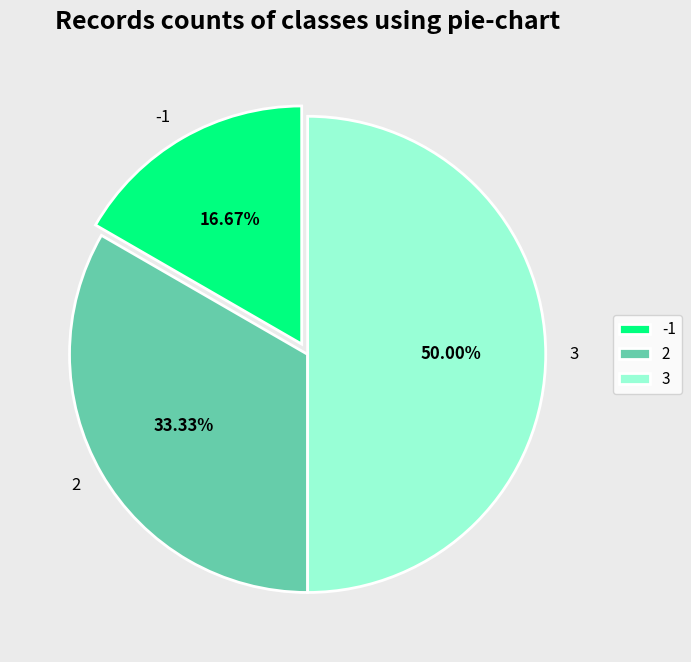

The 2 slice represents 33% of the pie. True or false?

True